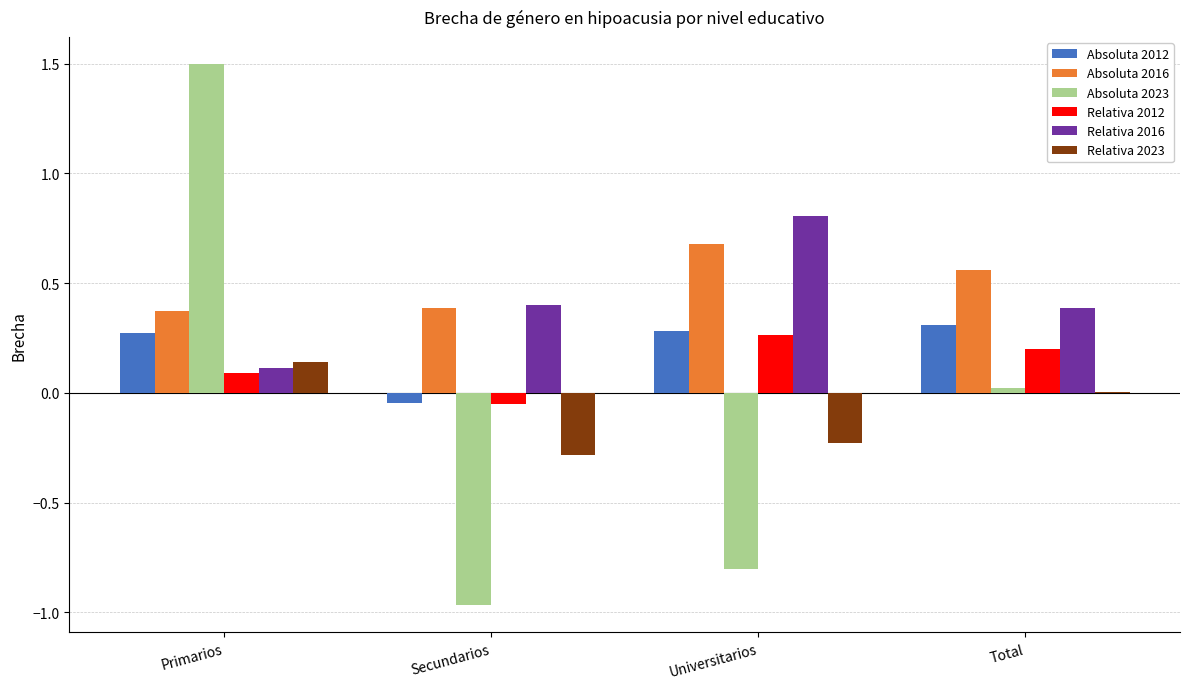

Are the bars horizontal?

No